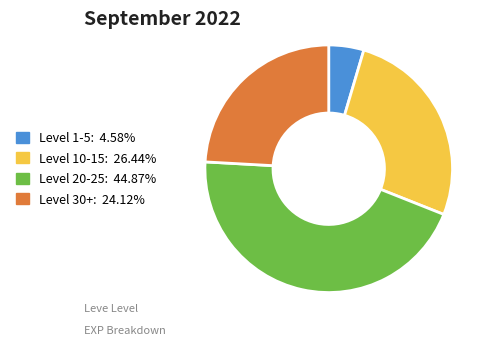

Does any single category account for the majority?

No